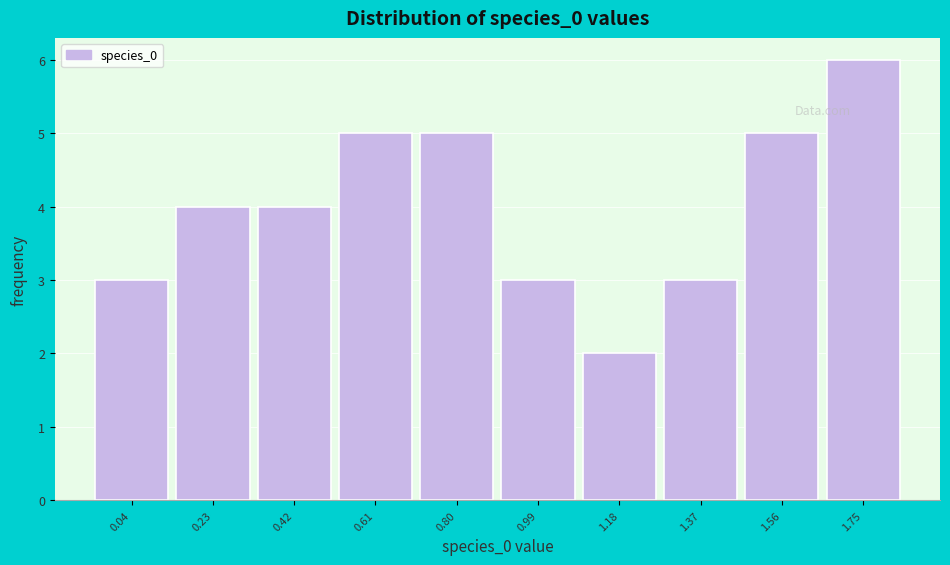

Reading left to right, what are all the values shown in this chart?

0.04=3	0.23=4	0.42=4	0.61=5	0.80=5	0.99=3	1.18=2	1.37=3	1.56=5	1.75=6